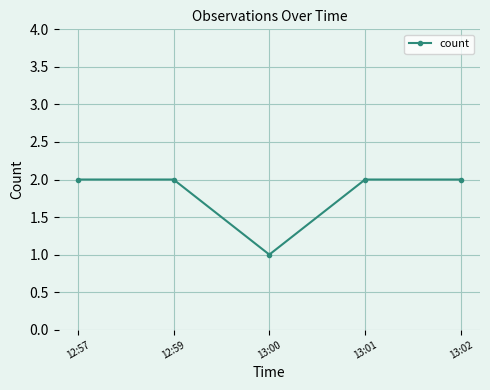

What is the ratio of the value at 13:01 to the value at 13:00?

2.0